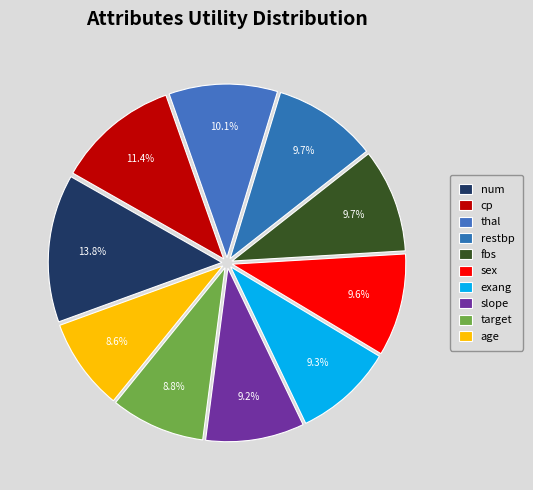

Count the number of slices in the pie.

10